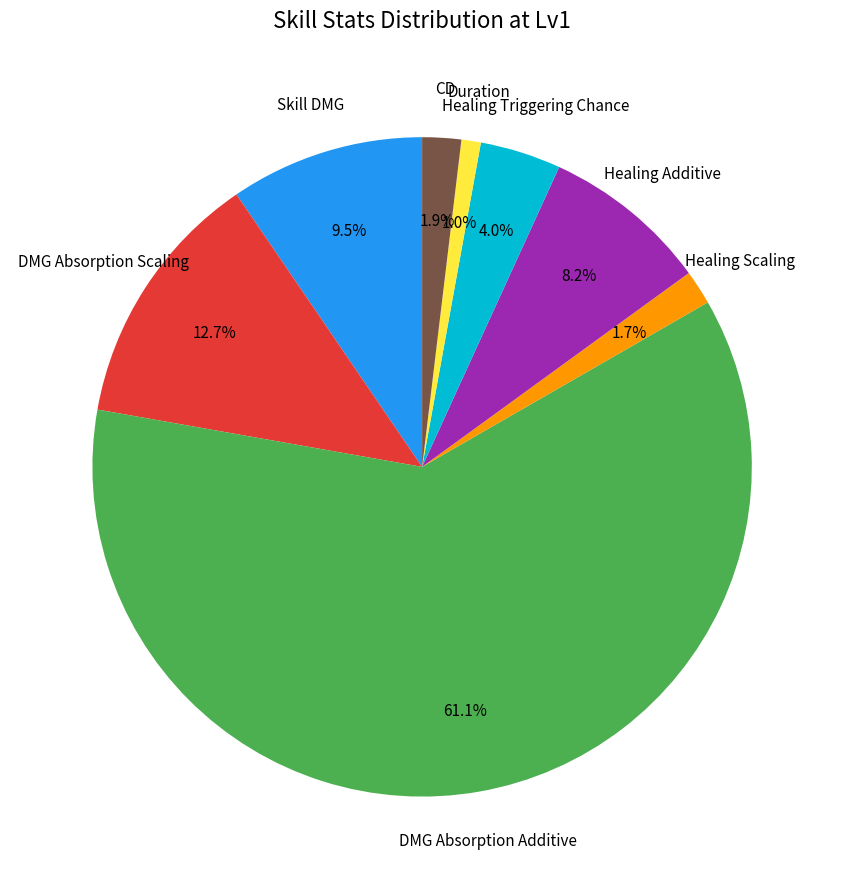

What is the largest slice in the pie chart?

DMG Absorption Additive